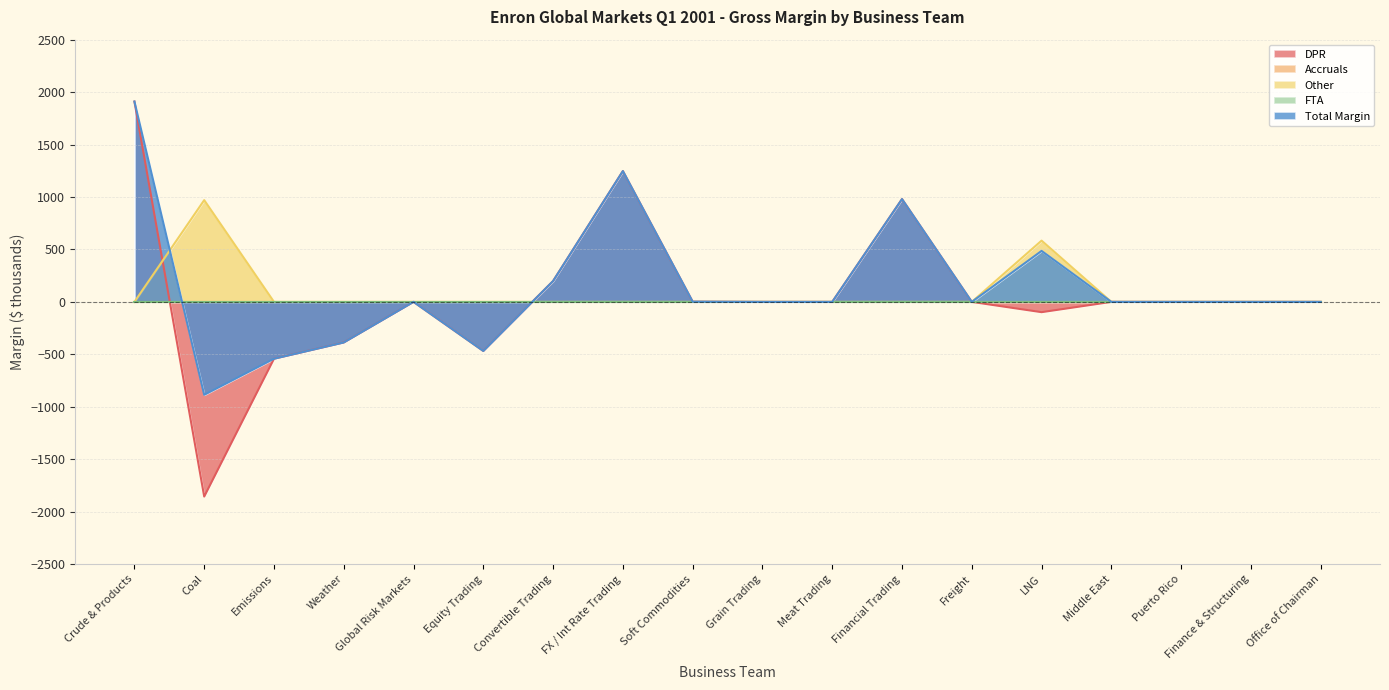

Which series has the widest spread of values?

DPR